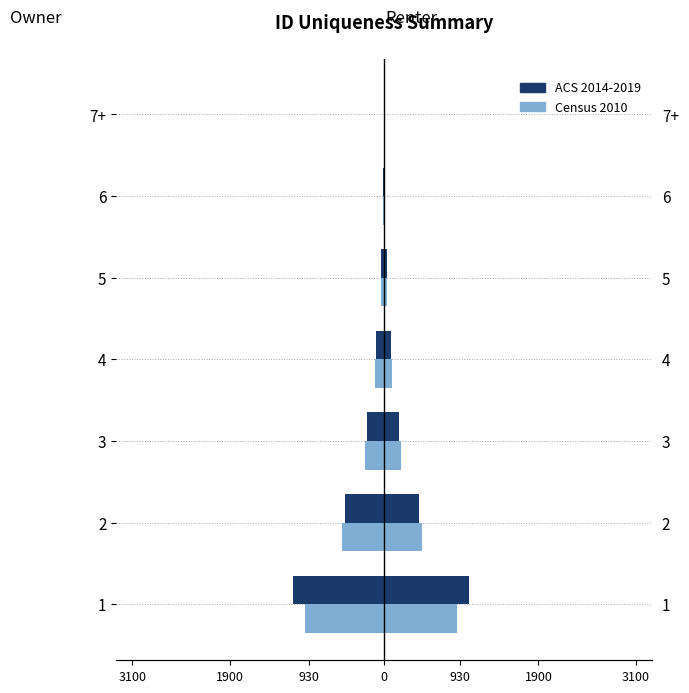

What is the difference between the ACS 2014-2019 values at 6 and 1?

1105